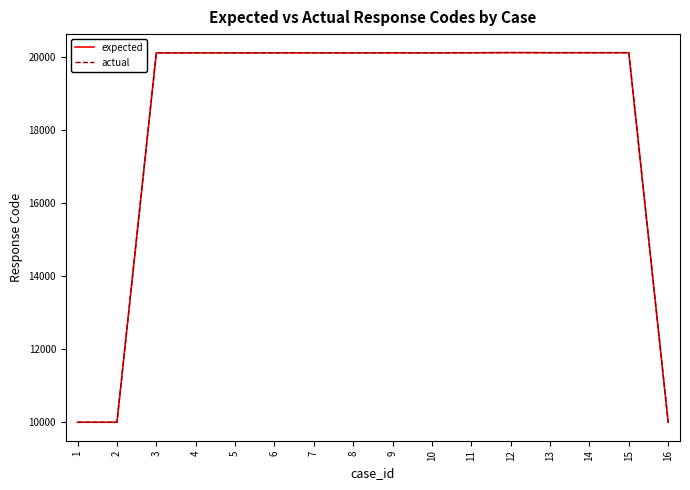

Does the chart display data point markers on the line(s)?

No